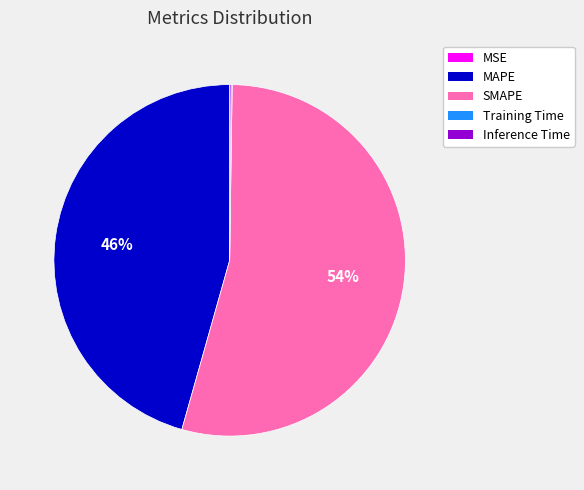

To the nearest percent, what percentage of the pie is MAPE?

46%